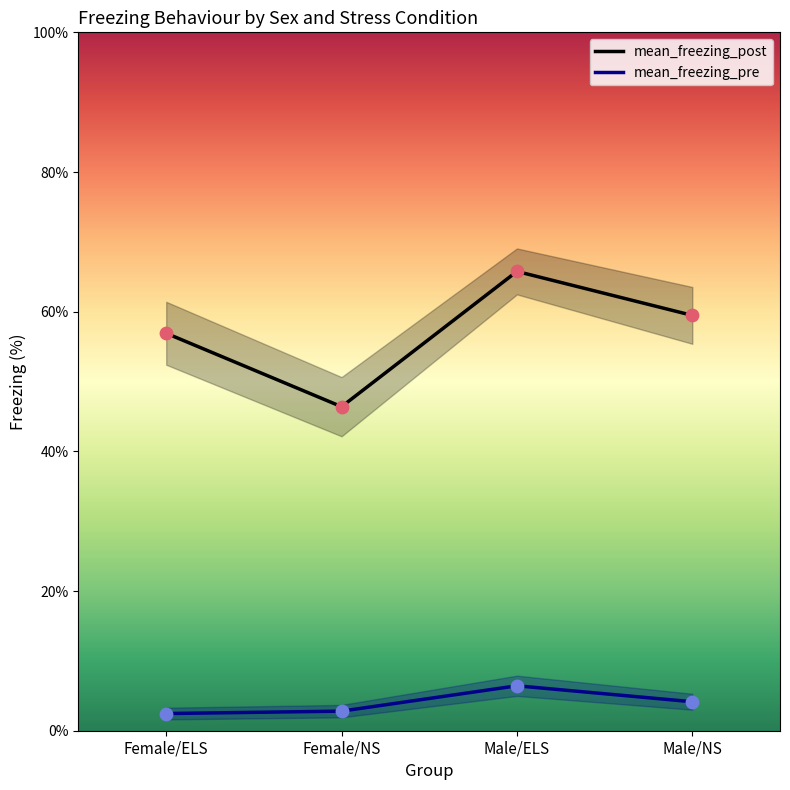

Which series contains the highest Y value?

mean_freezing_post